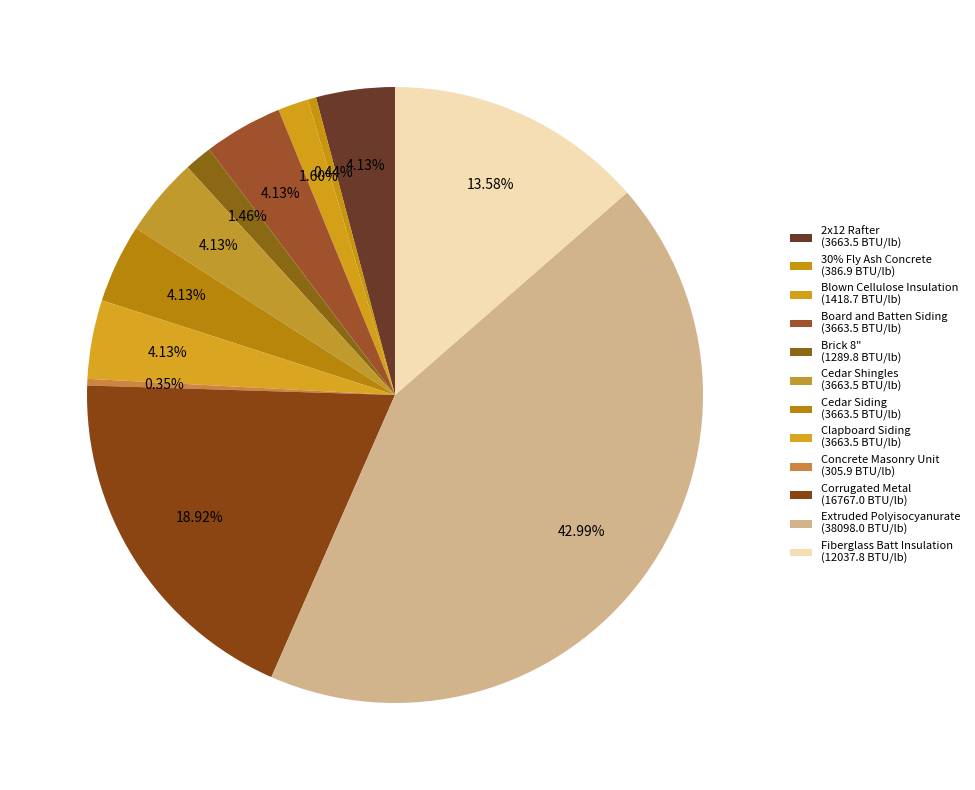

What percentage is the Fiberglass Batt Insulation slice, to the nearest percent?

14%